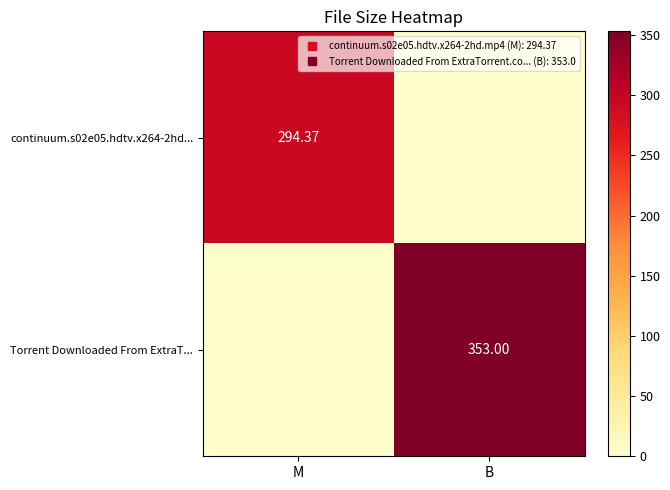

Where is Torrent Downloaded From ExtraT... nearest to the value 176?

M